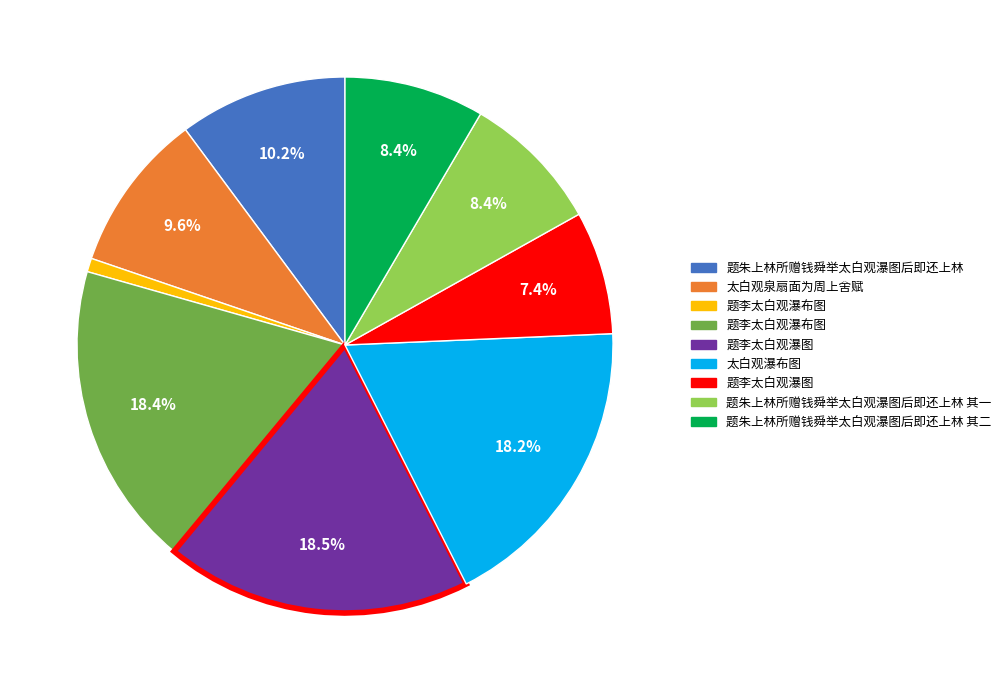

Is there any slice that represents more than half of the pie?

No